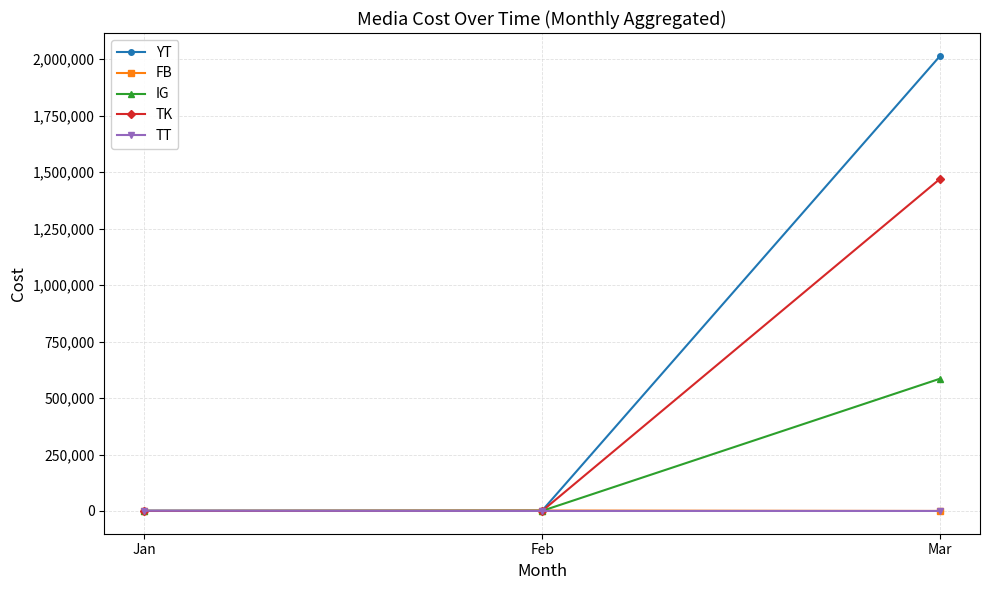

Which category has the highest value in the YT series?

Mar